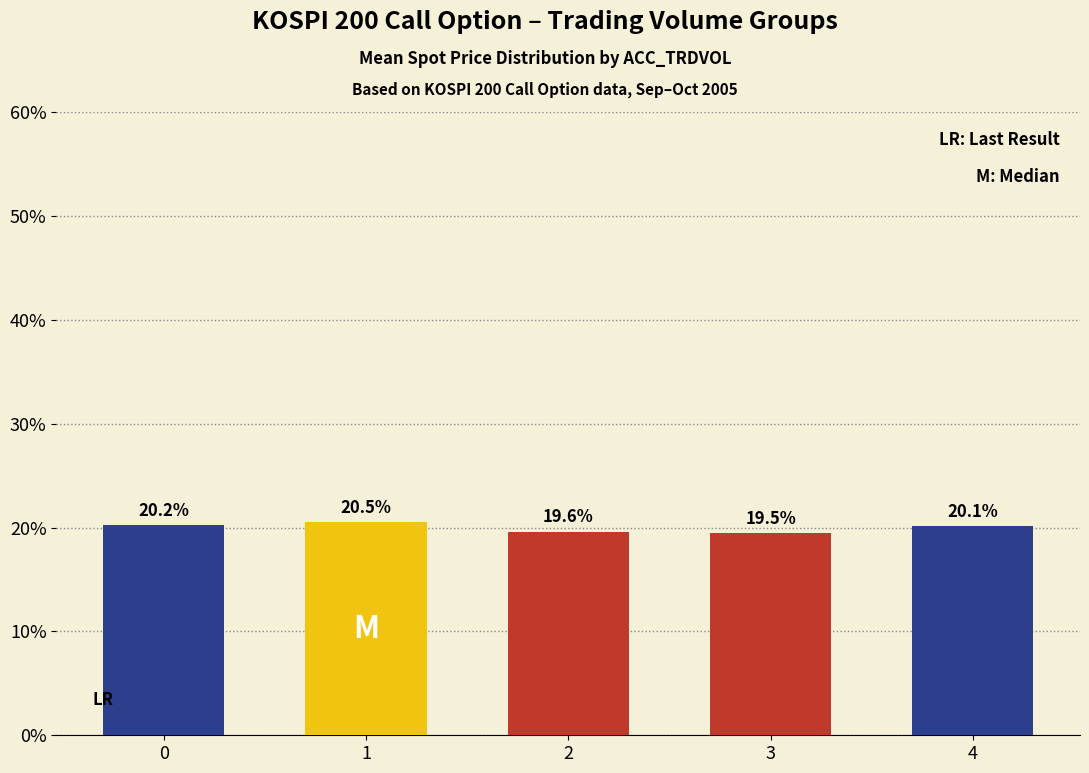

What is the approximate value at 1?

20.5